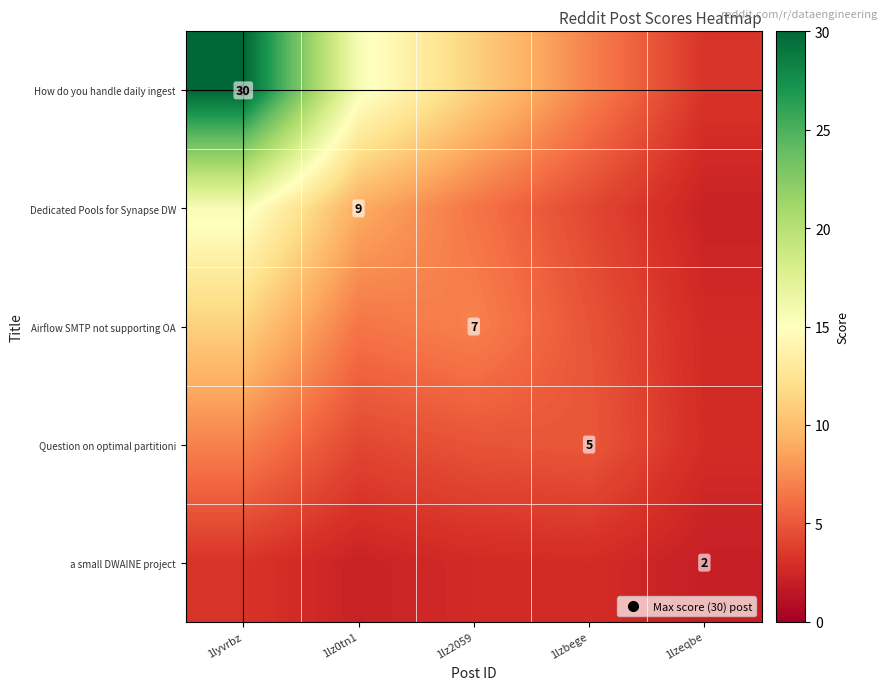

What is the smallest value displayed?

2.0